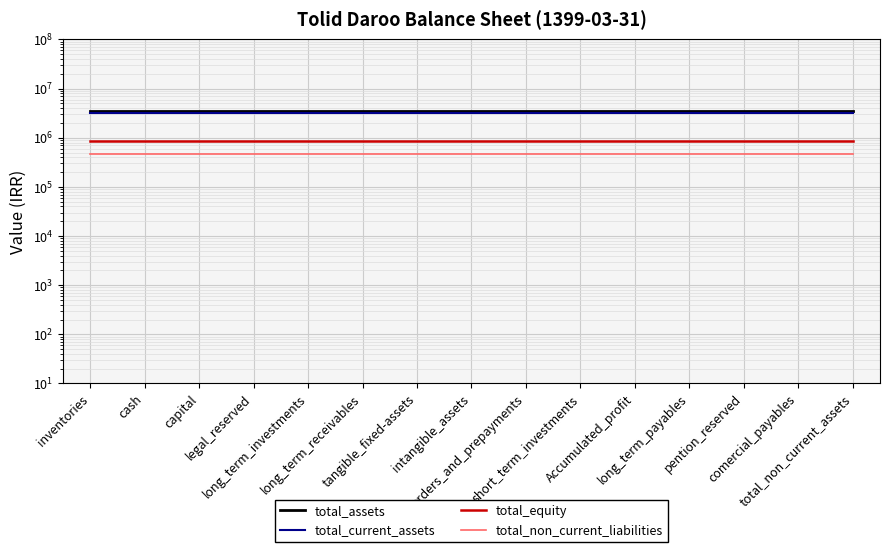

Count the number of categories in the chart.

15